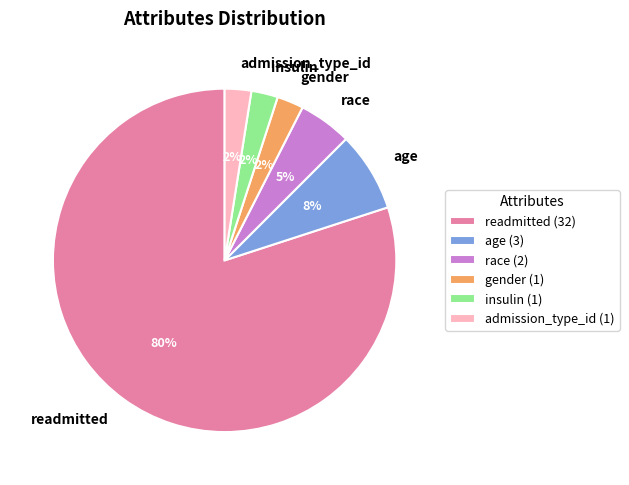

What is the largest slice in the pie chart?

readmitted